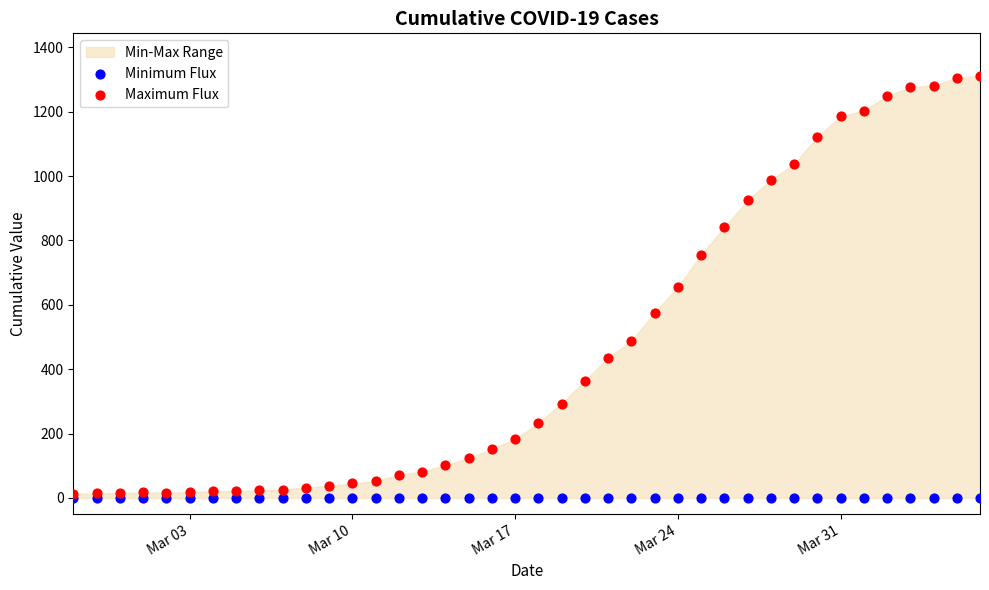

Which series has the widest spread of Y values?

Maximum Flux